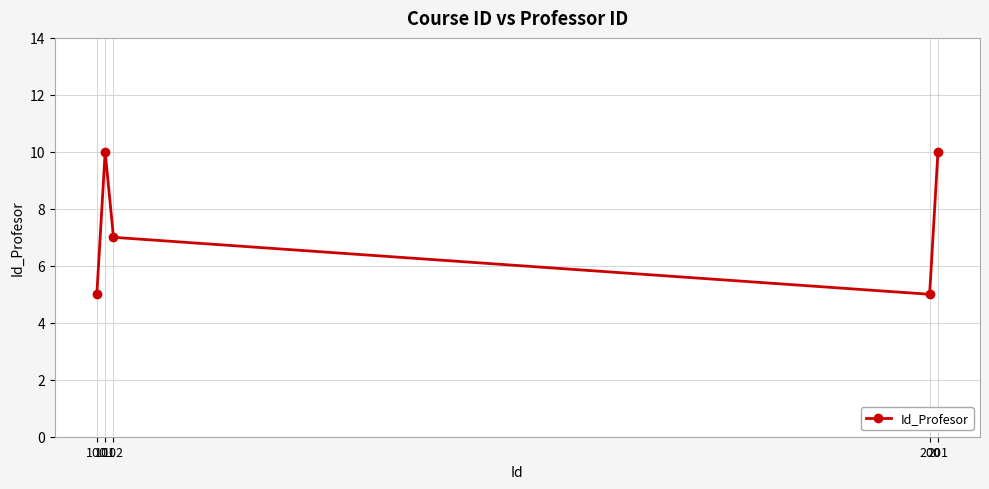

Reading left to right, extract all data points from this chart.

5	10	7	5	10